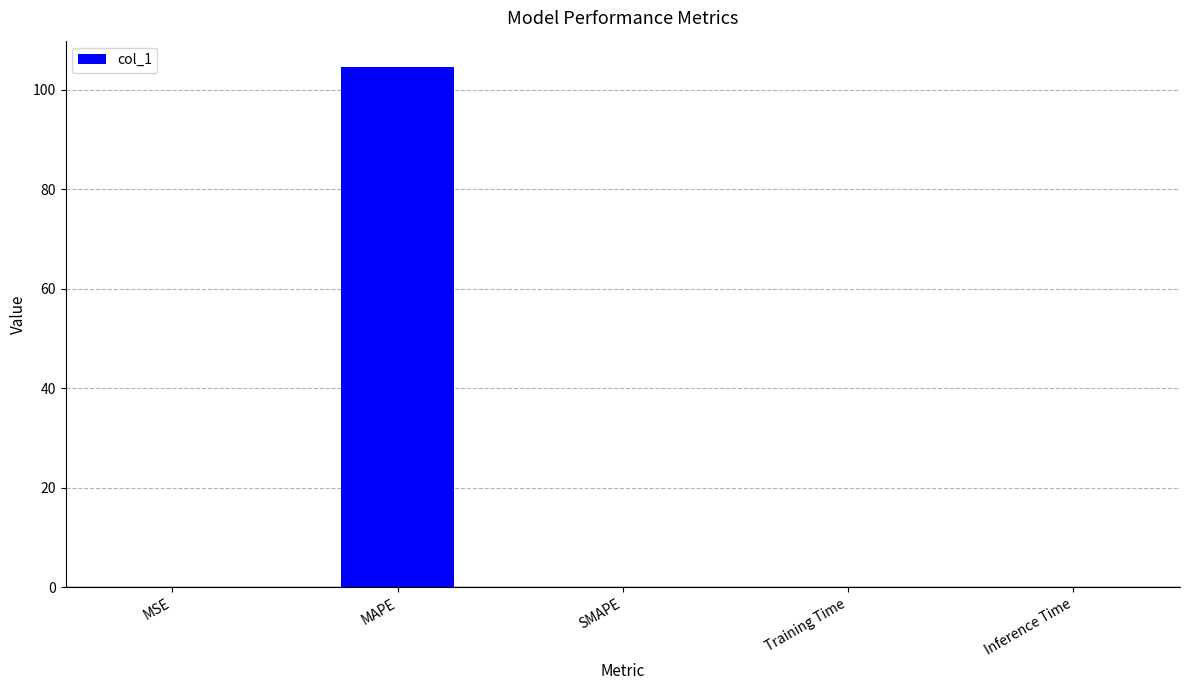

Which category has the highest value across all series?

MAPE